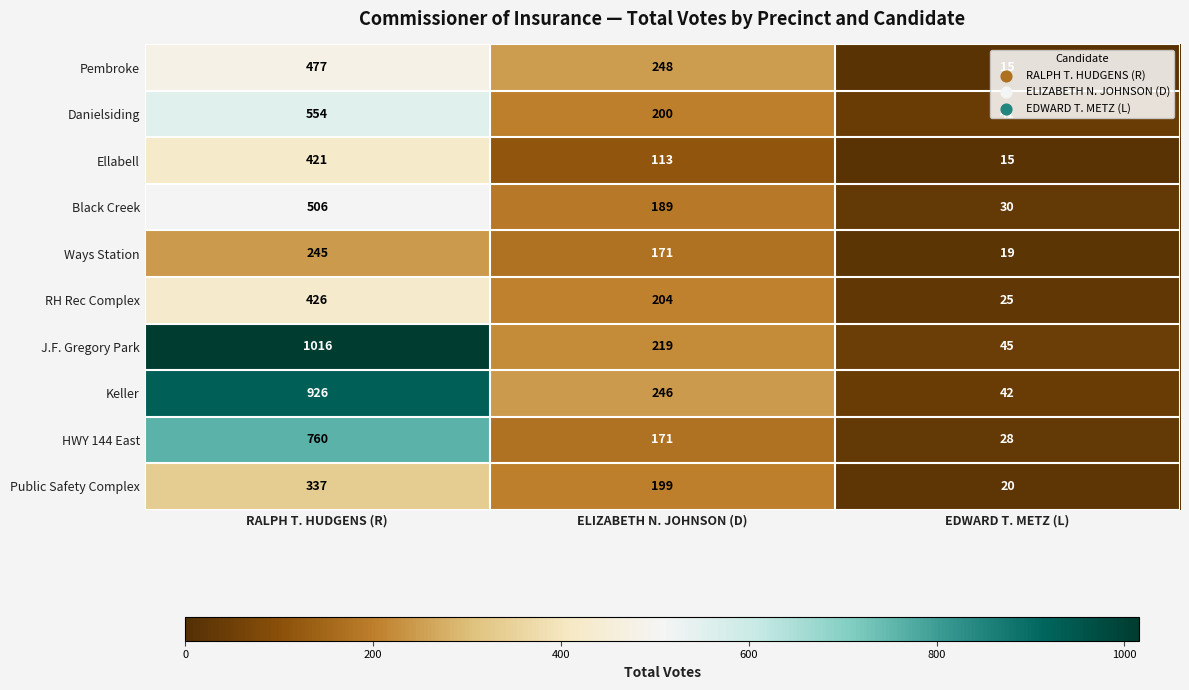

Which series has the largest total across all categories?

J.F. Gregory Park